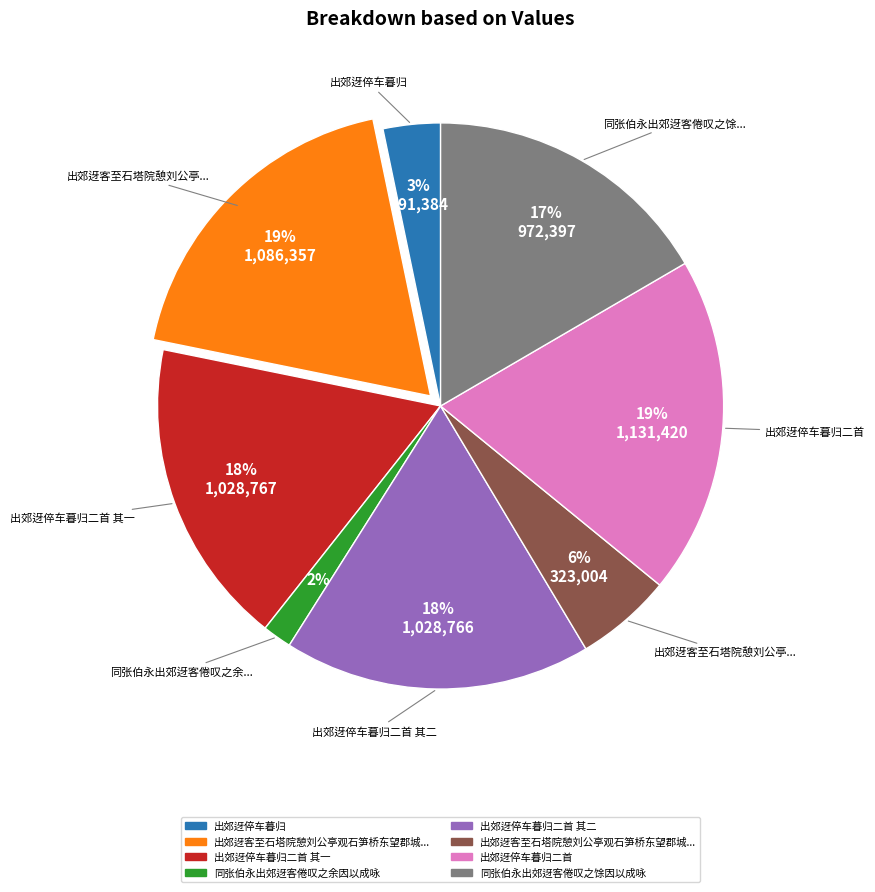

To the nearest percent, what is the average slice percentage?

12%